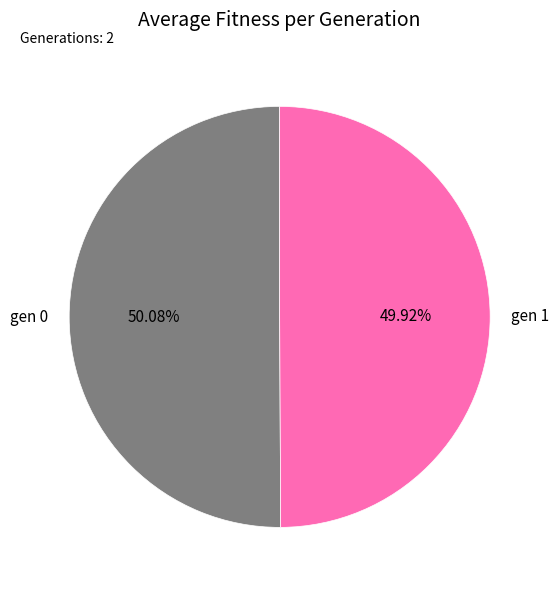

Does any single category account for the majority?

Yes